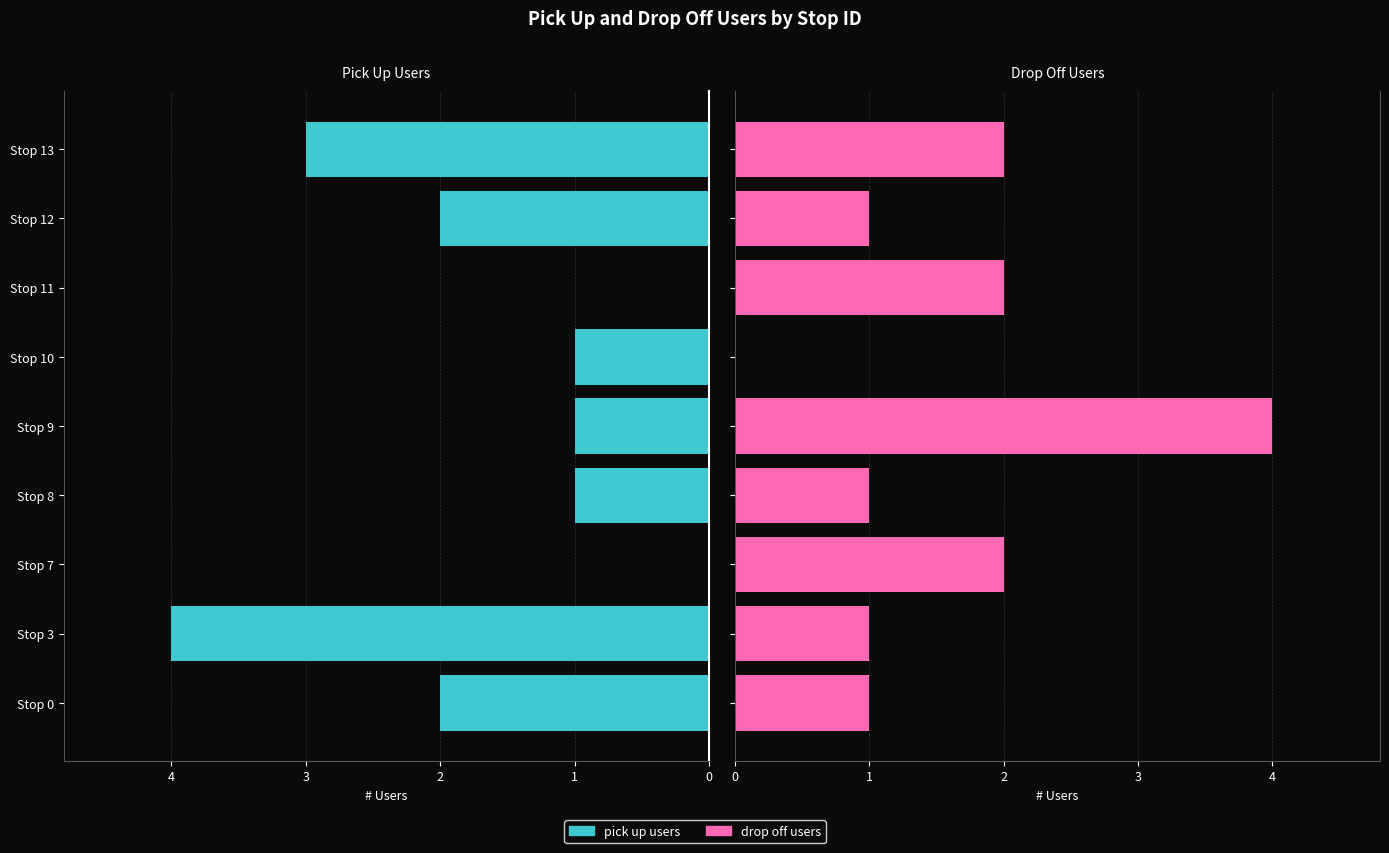

What is the difference between the maximum and minimum values in the pick up users series?

4